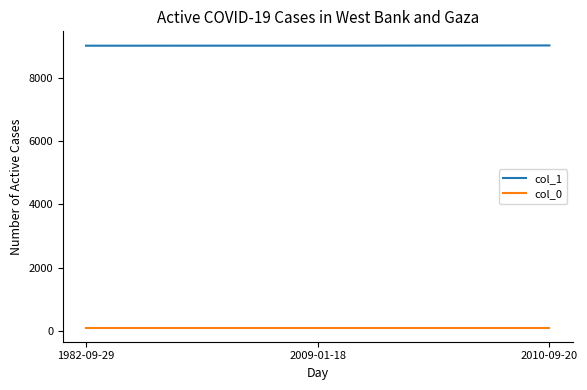

What are all the series names shown in the legend?

col_1, col_0